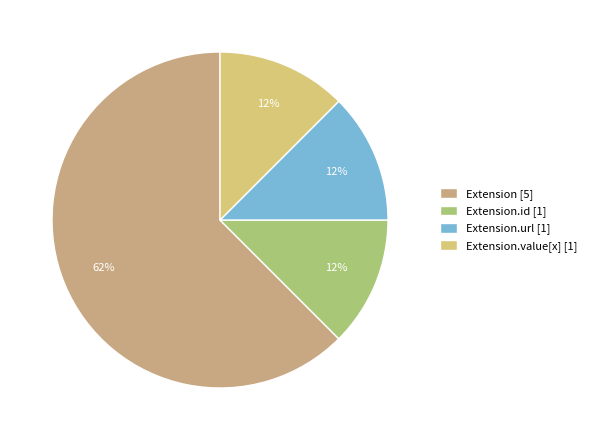

How many segments does this pie chart have?

4